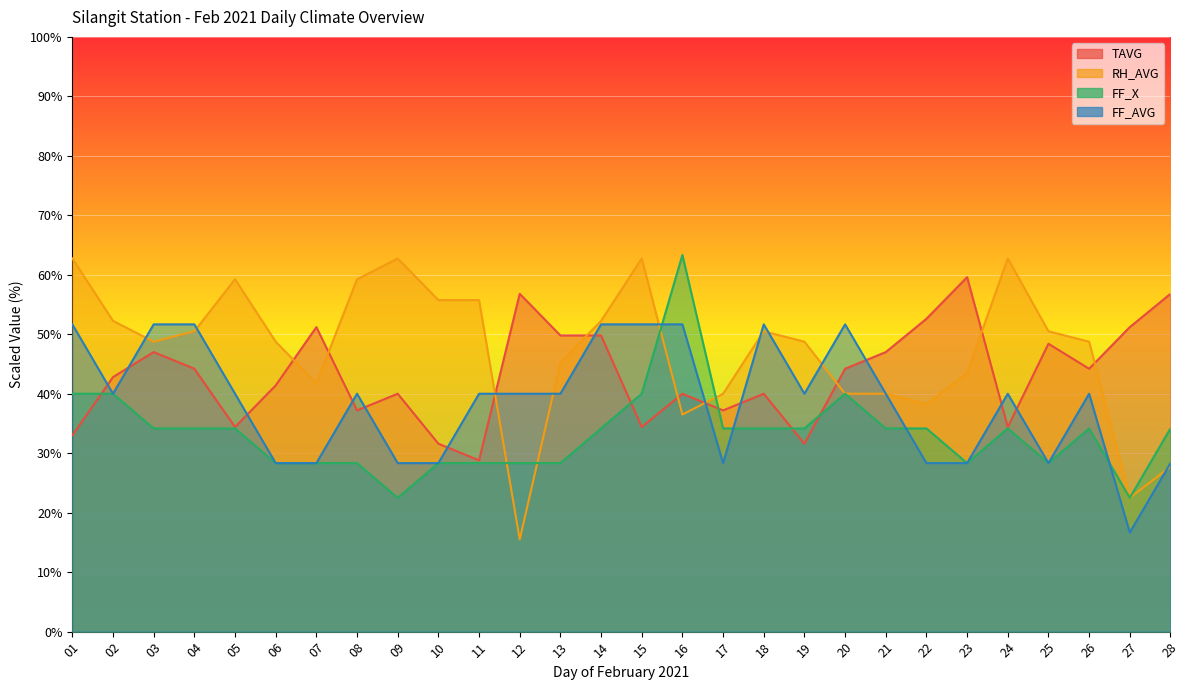

Is it true that TAVG equals 44.2 at 04?

True